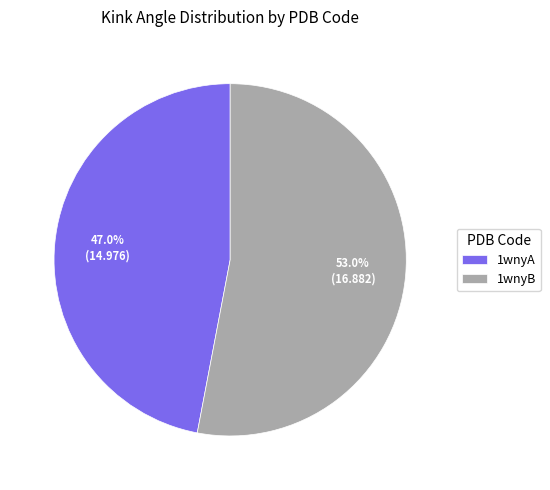

What is the smallest slice in the pie chart?

1wnyA